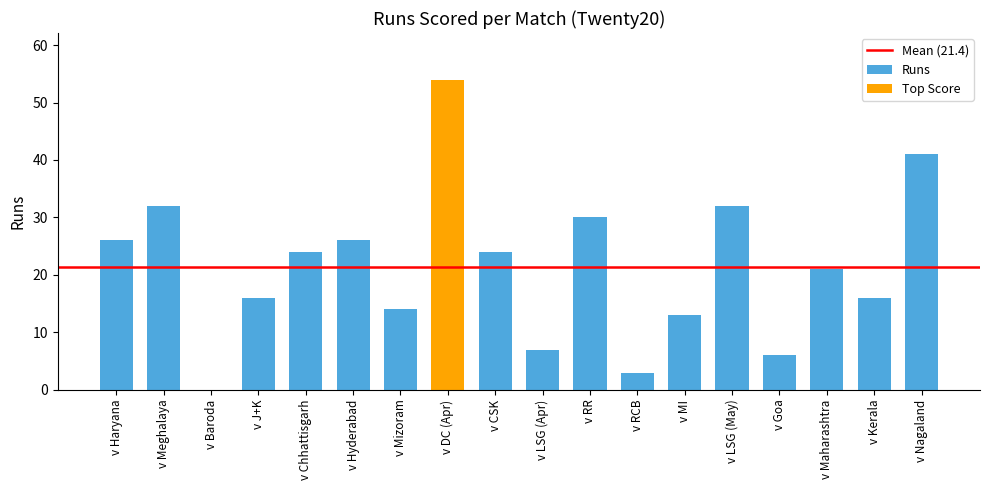

What is the sum of all values?

385